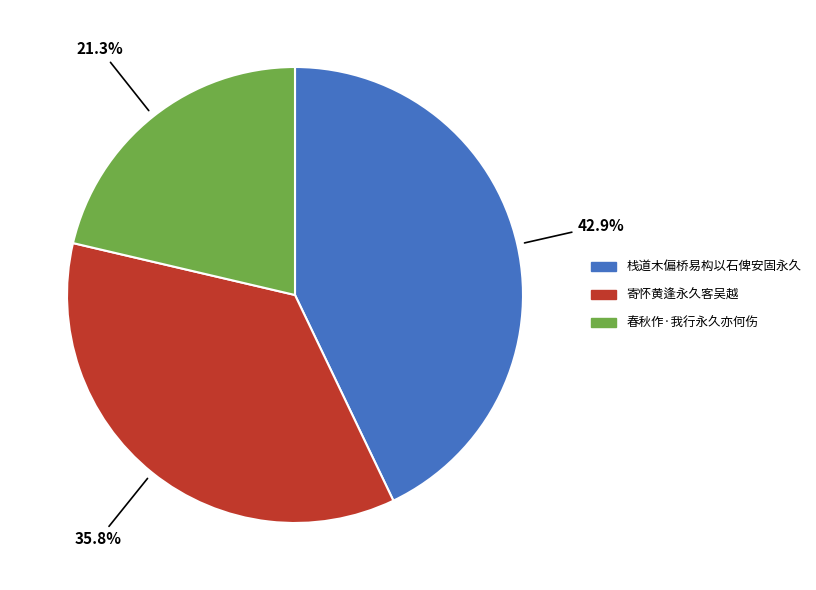

To the nearest percent, what is the difference between the largest and smallest slice percentages?

22%